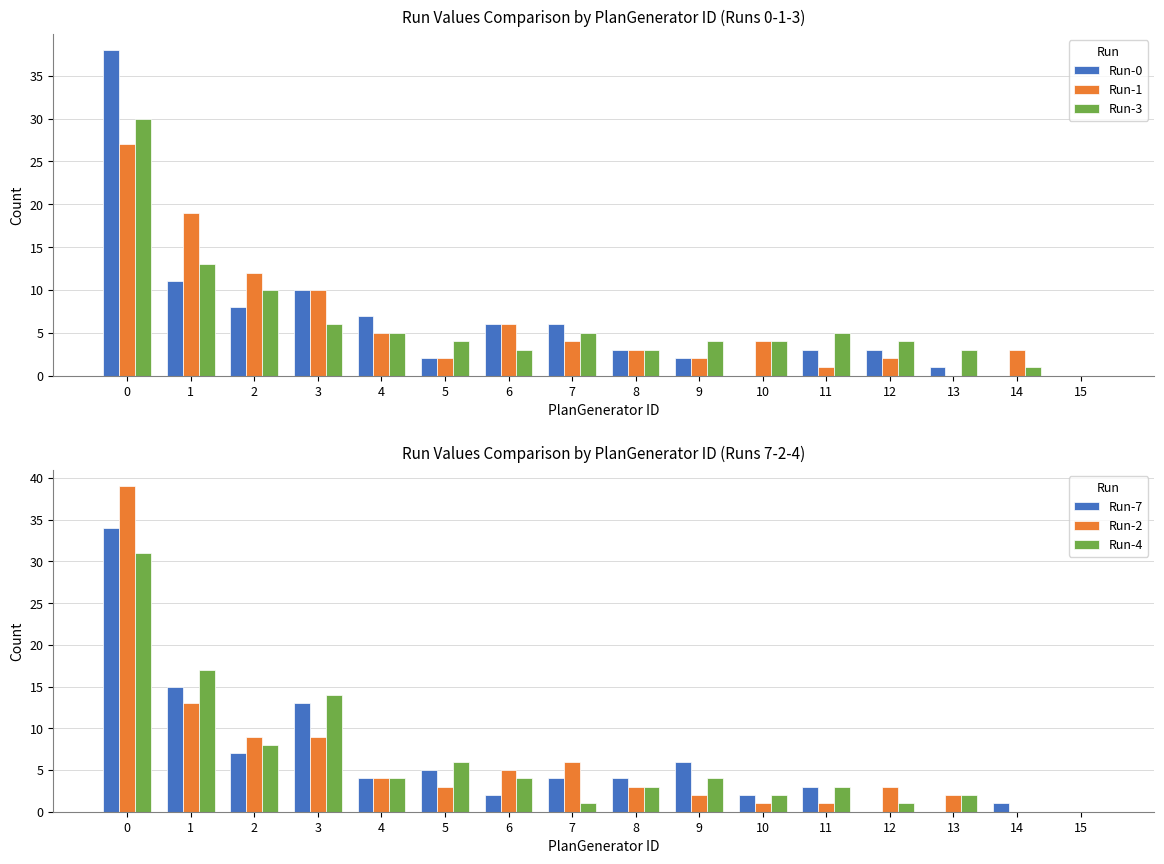

At which label does Run-0 reach its minimum?

10